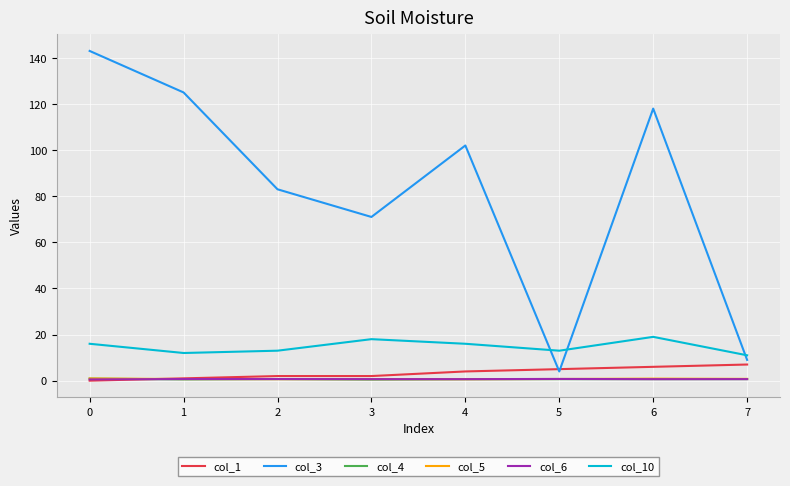

What is the difference between the second highest and minimum values in the col_3 series?

121.0